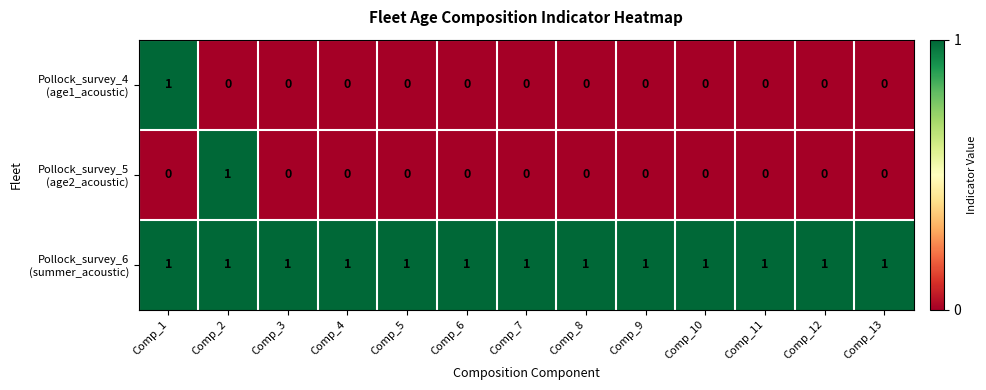

How many distinct data groups are displayed?

3